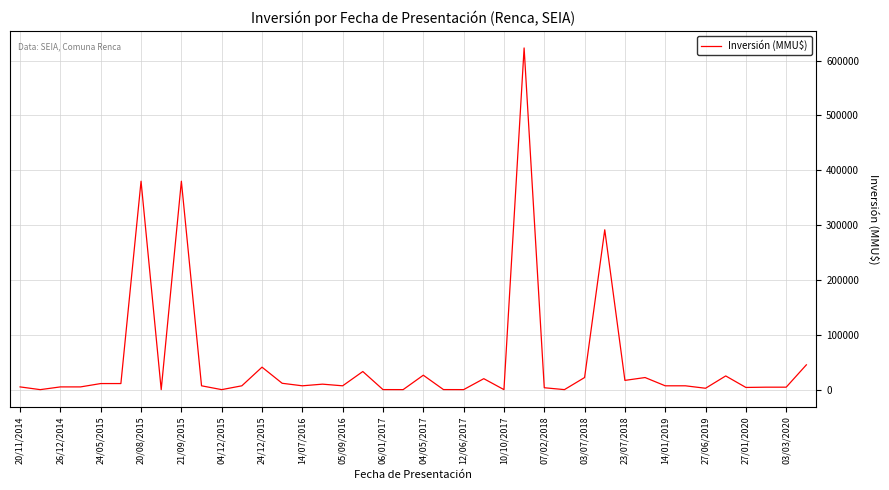

What is the maximum value shown in the chart?

623000